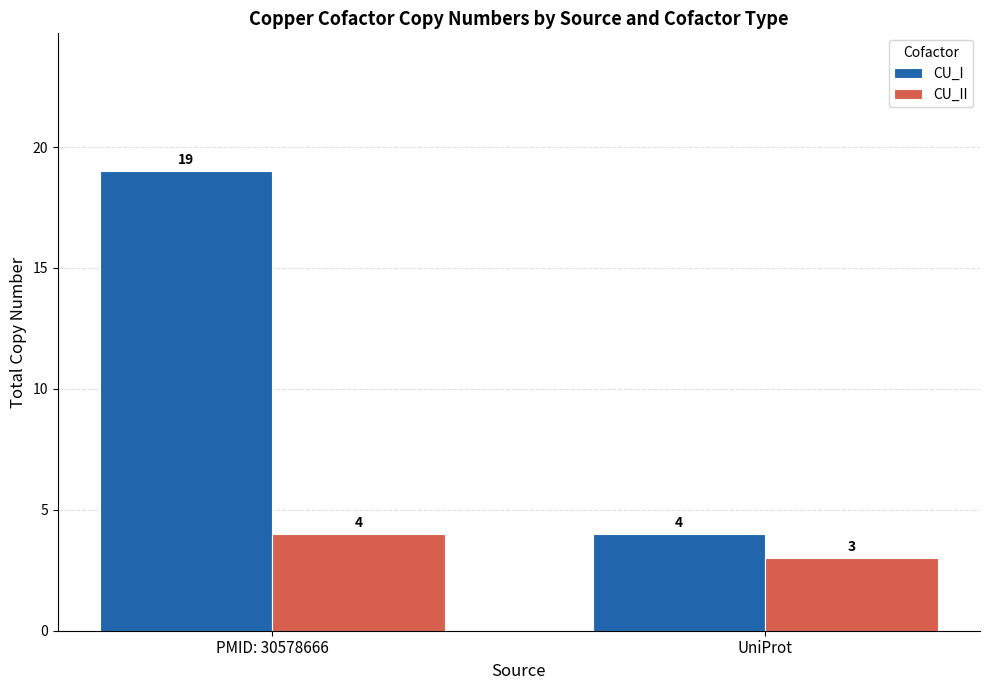

At which label does CU_II reach its minimum?

UniProt